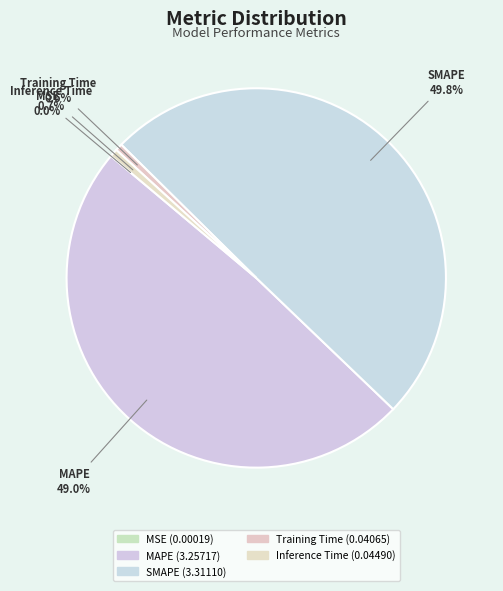

What is the change in value from MAPE to Inference Time?

-3.2